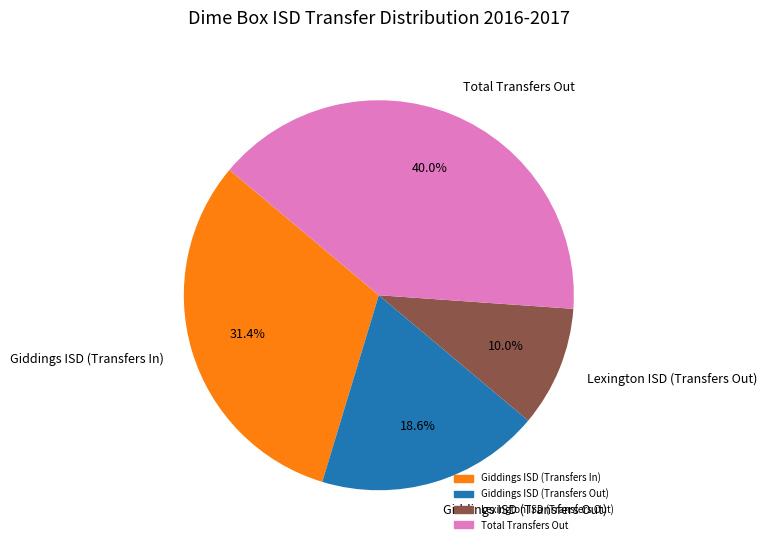

To the nearest percent, what percentage of the pie is Lexington ISD (Transfers Out)?

10%